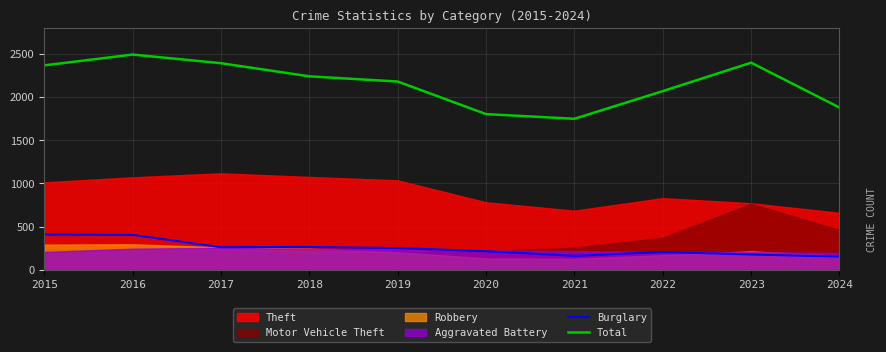

True or false: Total has a value of 1029 at 2020.

False